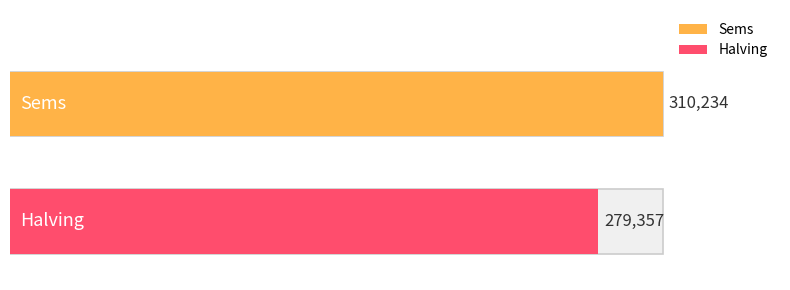

What is the greatest value displayed?

310234